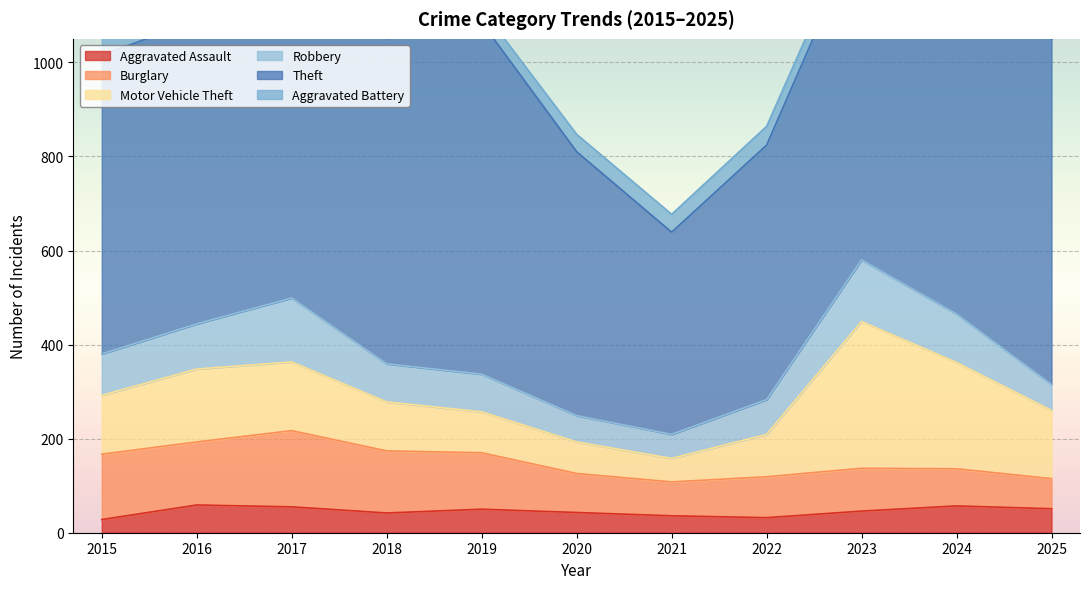

At 2018, list the series in order from largest to smallest.

Theft, Burglary, Motor Vehicle Theft, Robbery, Aggravated Battery, Aggravated Assault